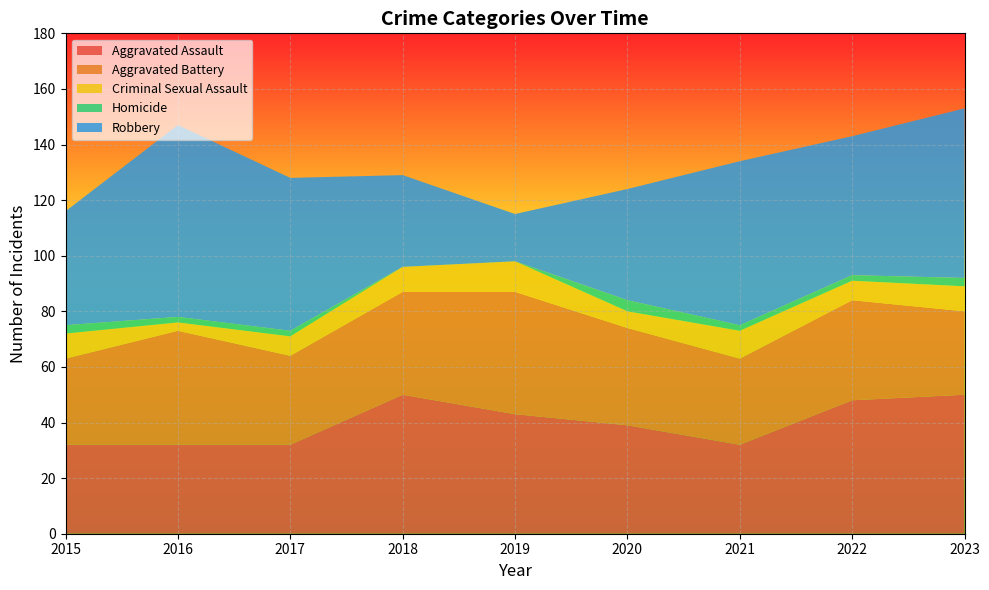

Reading left to right, transcribe all the data shown in this chart.

Aggravated Assault: 2015=32	2016=32	2017=32	2018=50	2019=43	2020=39	2021=32	2022=48	2023=50
Aggravated Battery: 2015=31	2016=41	2017=32	2018=37	2019=44	2020=35	2021=31	2022=36	2023=30
Criminal Sexual Assault: 2015=9	2016=3	2017=7	2018=9	2019=11	2020=6	2021=10	2022=7	2023=9
Homicide: 2015=3	2016=2	2017=2	2018=0	2019=0	2020=4	2021=2	2022=2	2023=3
Robbery: 2015=41	2016=69	2017=55	2018=33	2019=17	2020=40	2021=59	2022=50	2023=61